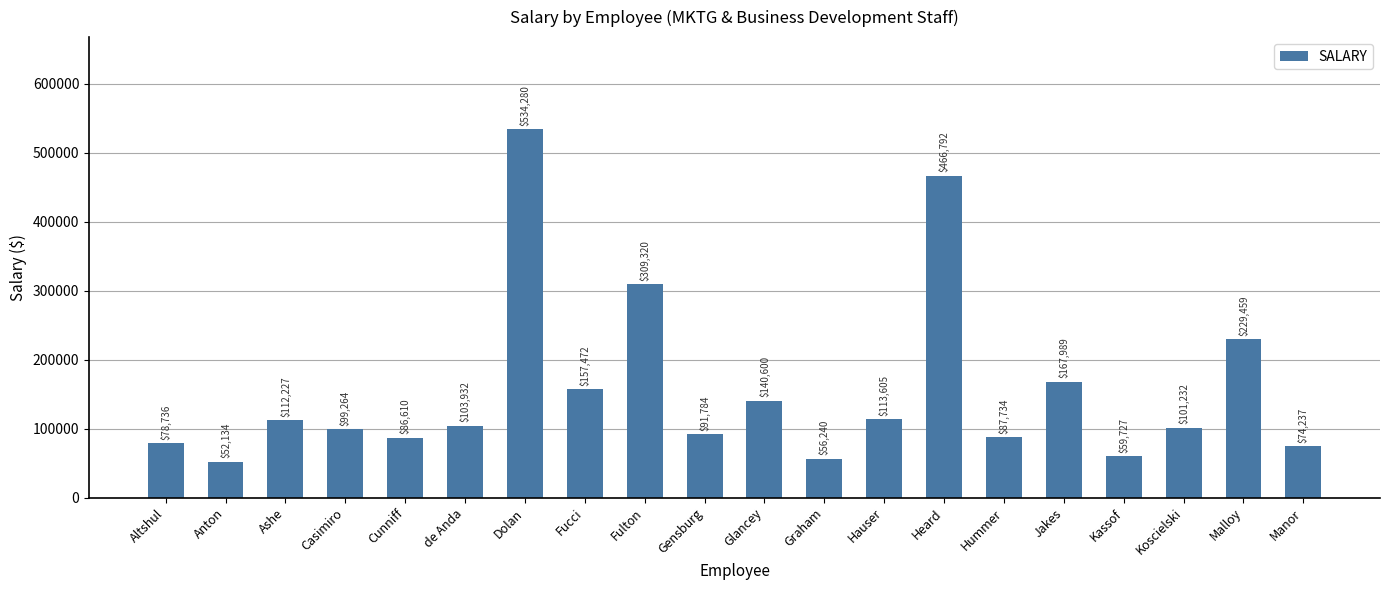

What is the label of the 1st bar from the right?

Manor